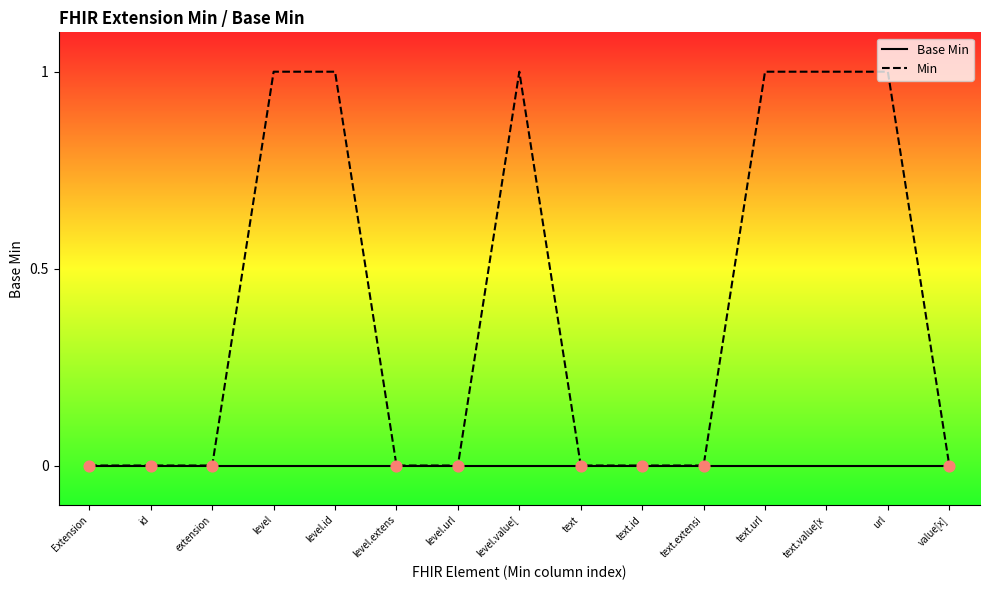

What are all the series names shown in the legend?

Base Min, Min